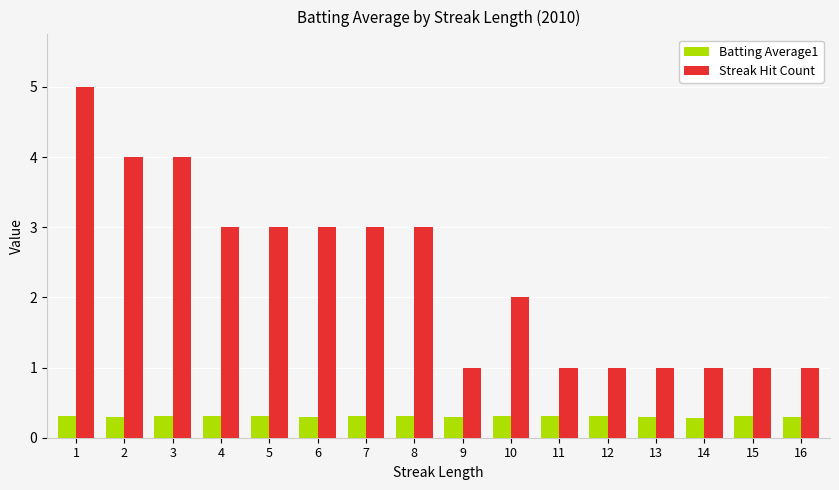

Rank the series at 1 from highest to lowest value.

Streak Hit Count, Batting Average1